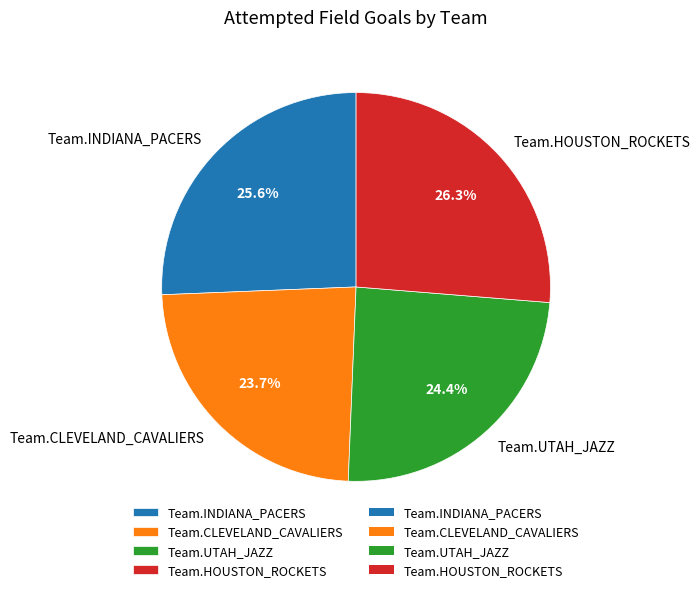

What percentage is NOT represented by Team.INDIANA_PACERS?

74.4%